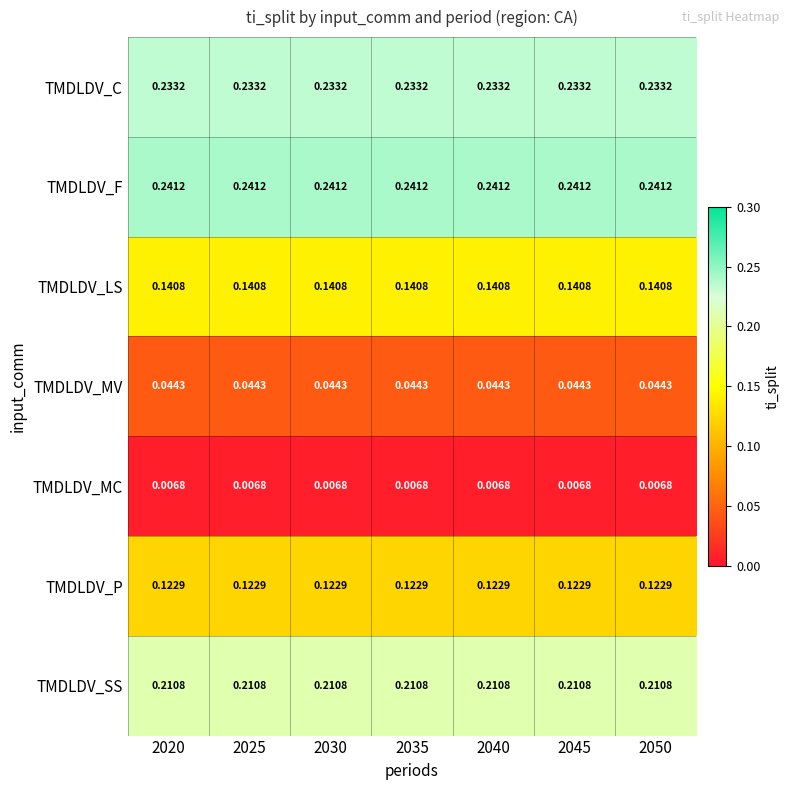

Rank the series at 2035 from lowest to highest value.

TMDLDV_MC, TMDLDV_MV, TMDLDV_P, TMDLDV_LS, TMDLDV_SS, TMDLDV_C, TMDLDV_F